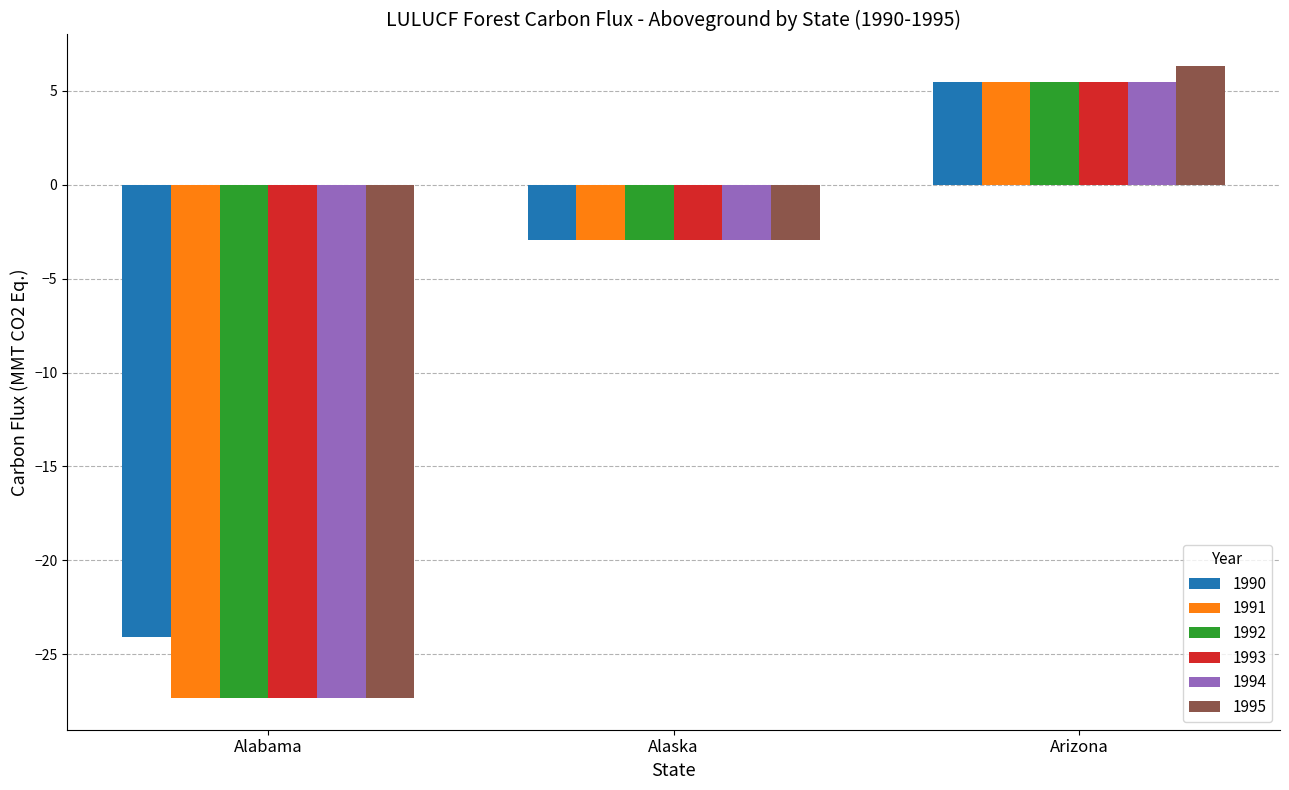

The 1995 series shows -2.9 at Alaska. True or false?

True